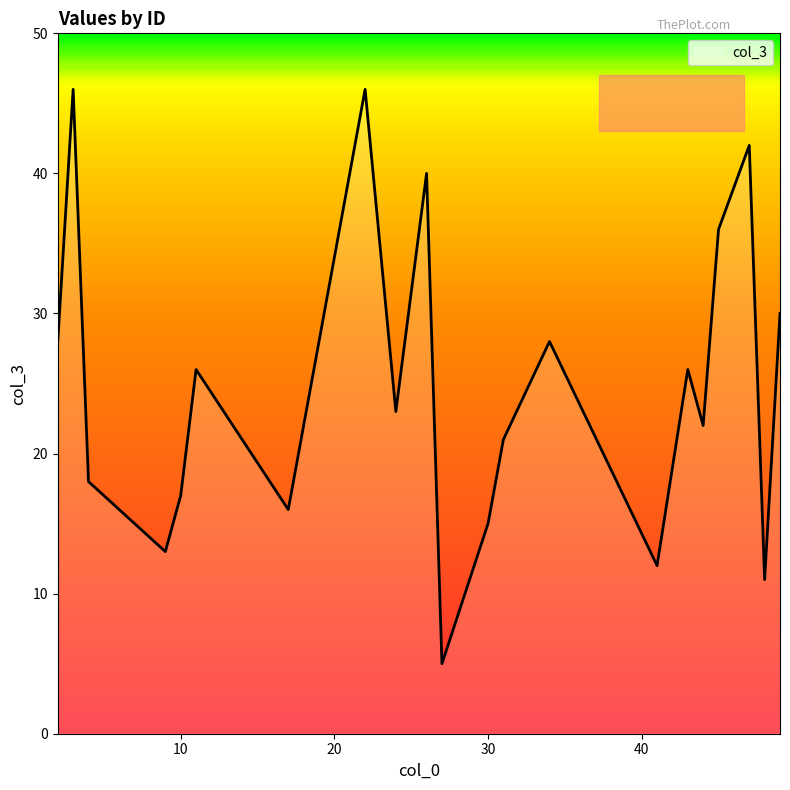

What is the difference between the maximum and minimum values?

41